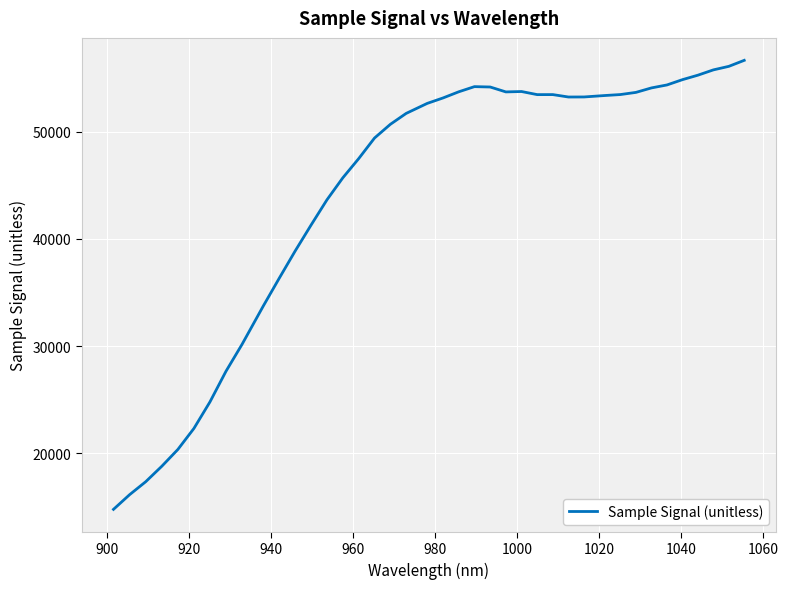

What is the minimum value shown in the chart?

14771